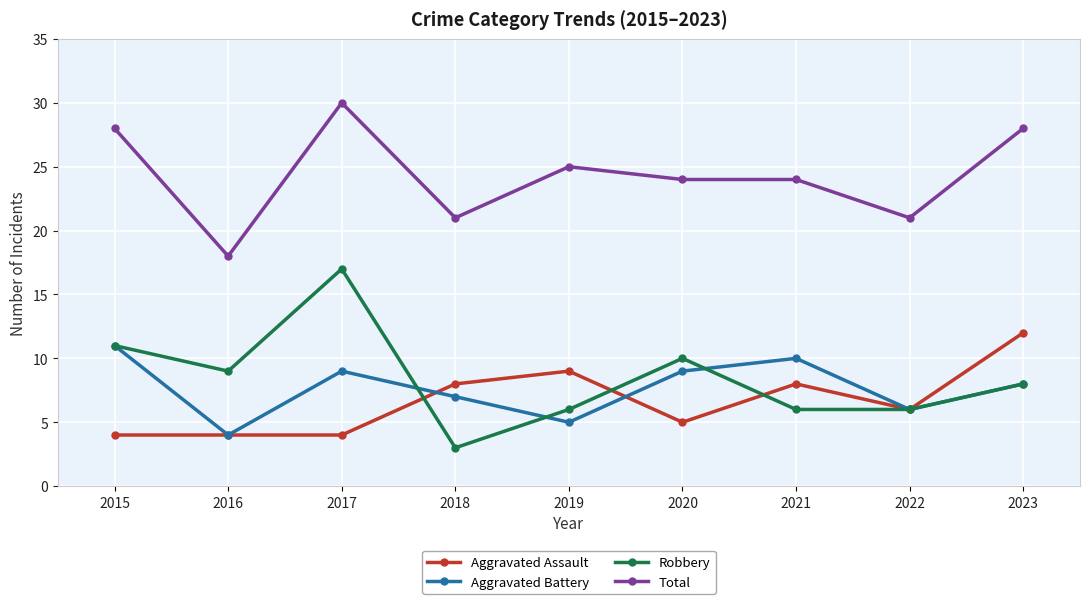

Which label corresponds to the smallest value in the chart?

2018